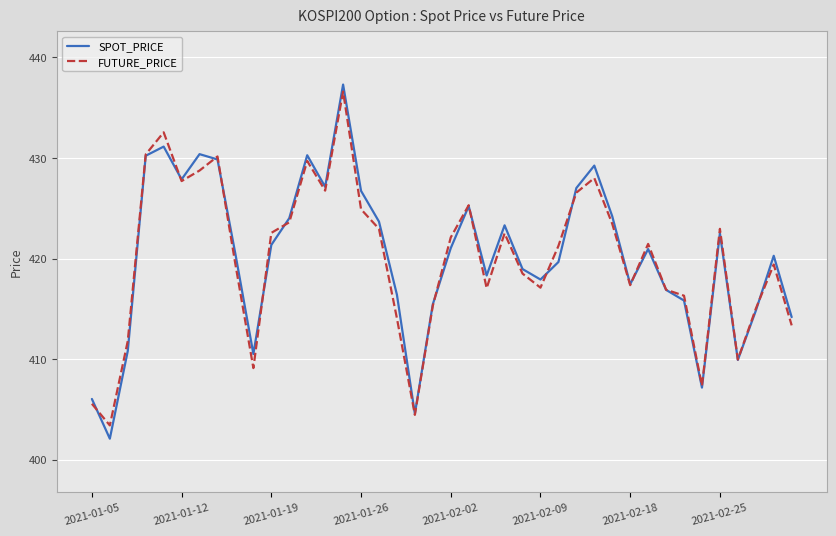

Which series has the largest range (max minus min)?

SPOT_PRICE